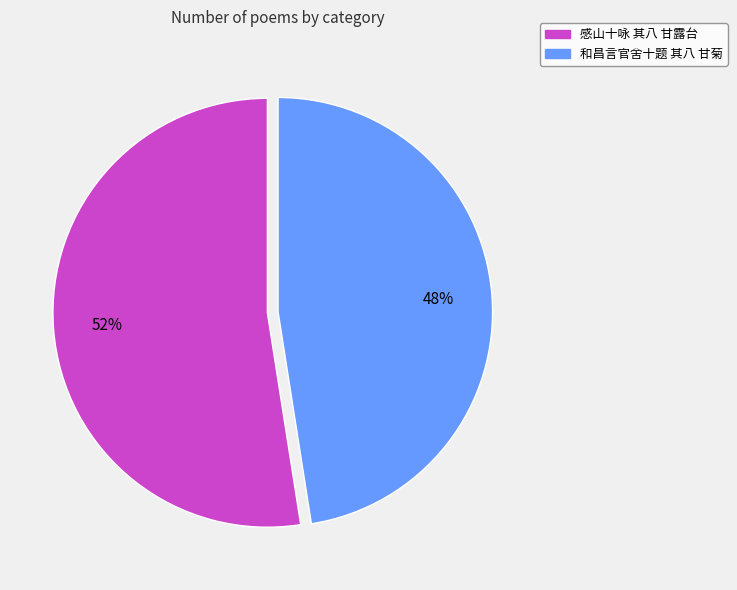

True or false: 感山十咏 其八 甘露台 accounts for 67% of the total.

False